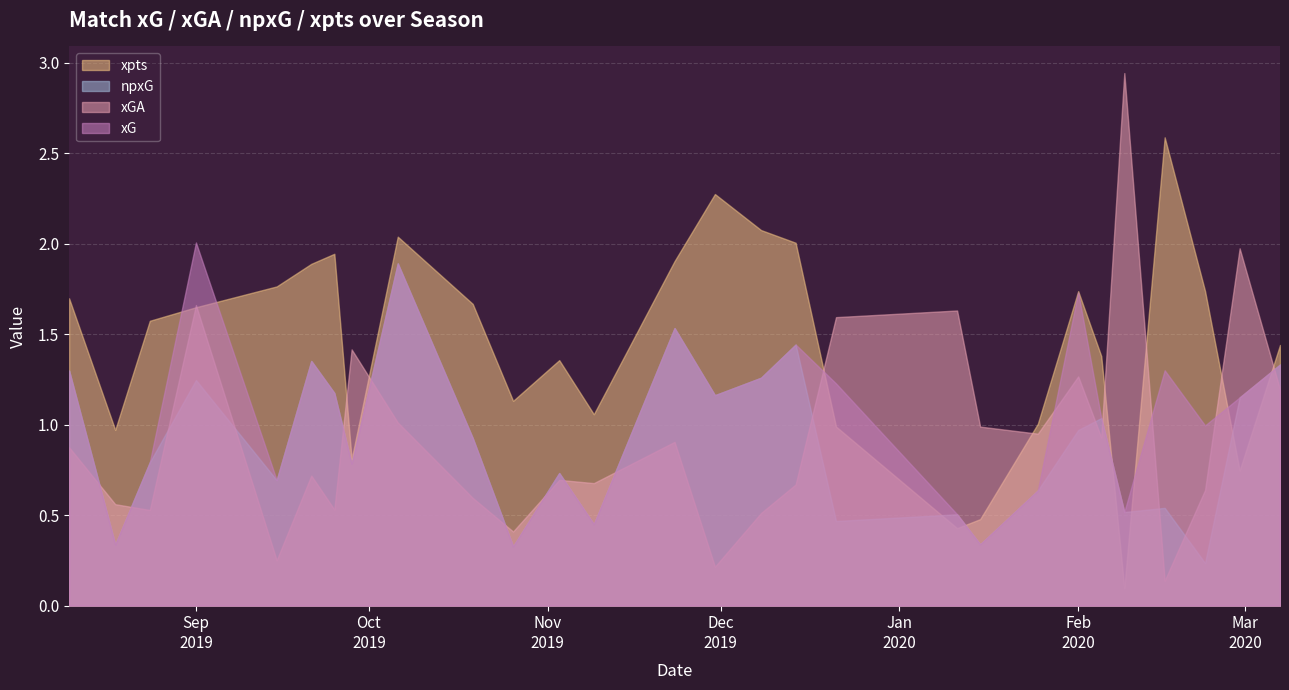

What are all the series names shown in the legend?

xpts, npxG, xGA, xG